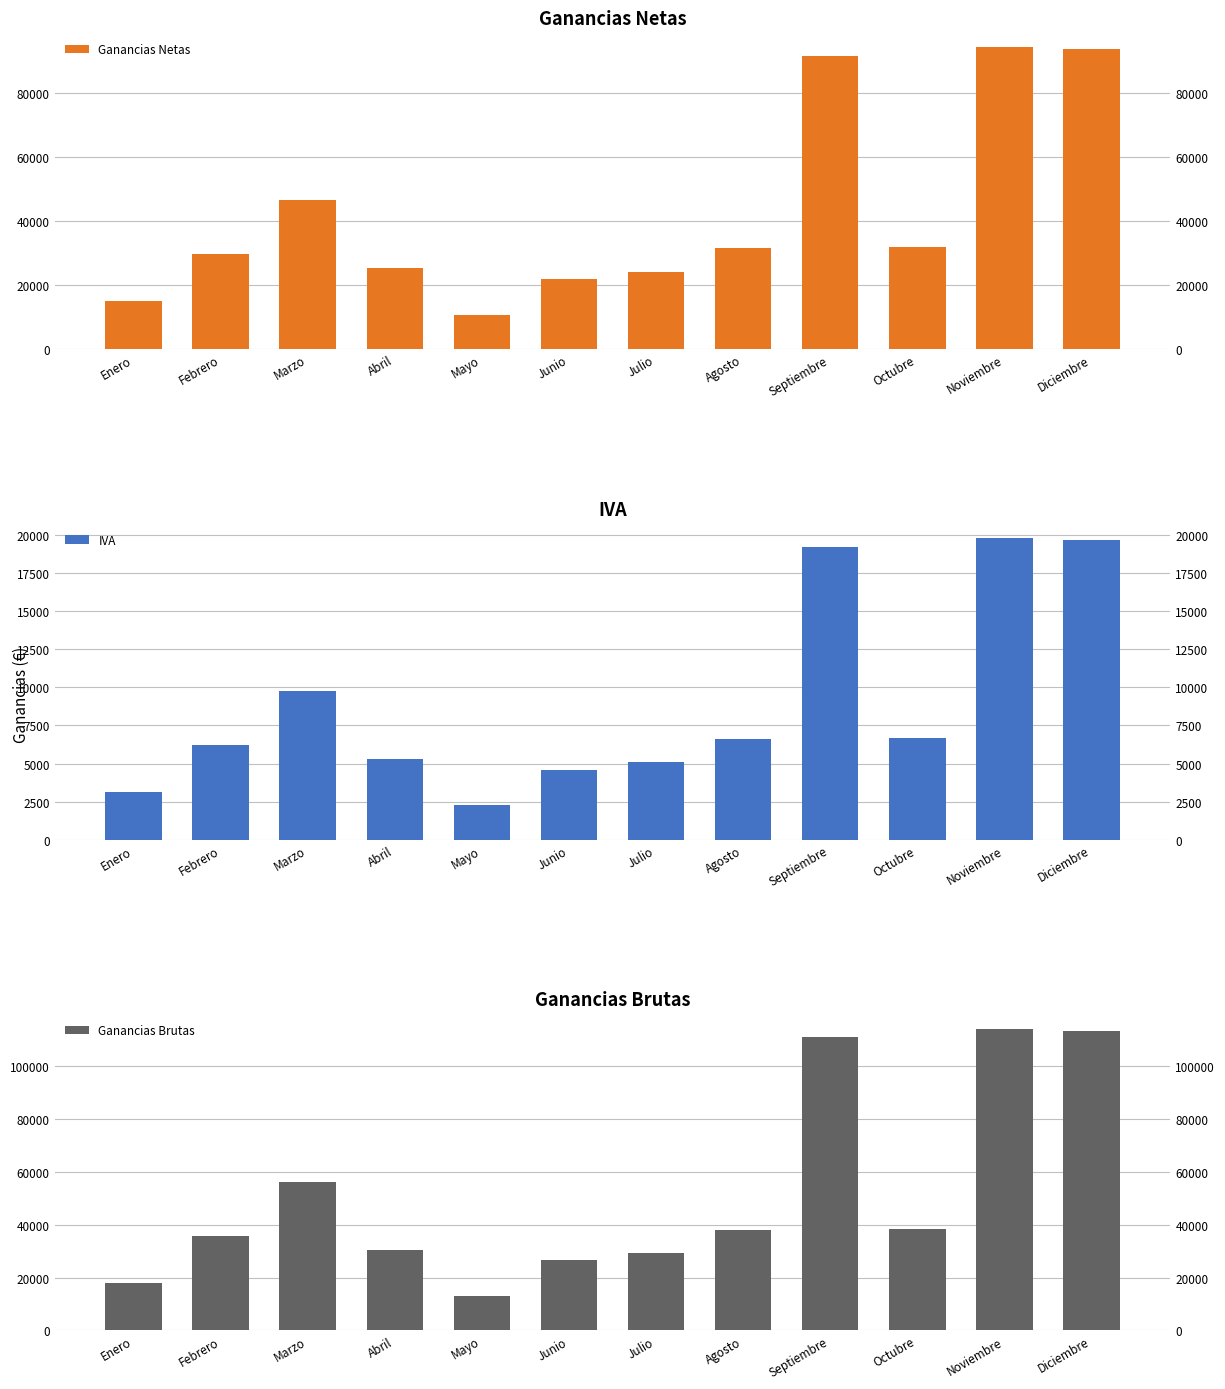

What is the value of the Ganancias Brutas bar at the 9th from the left?

110874.7